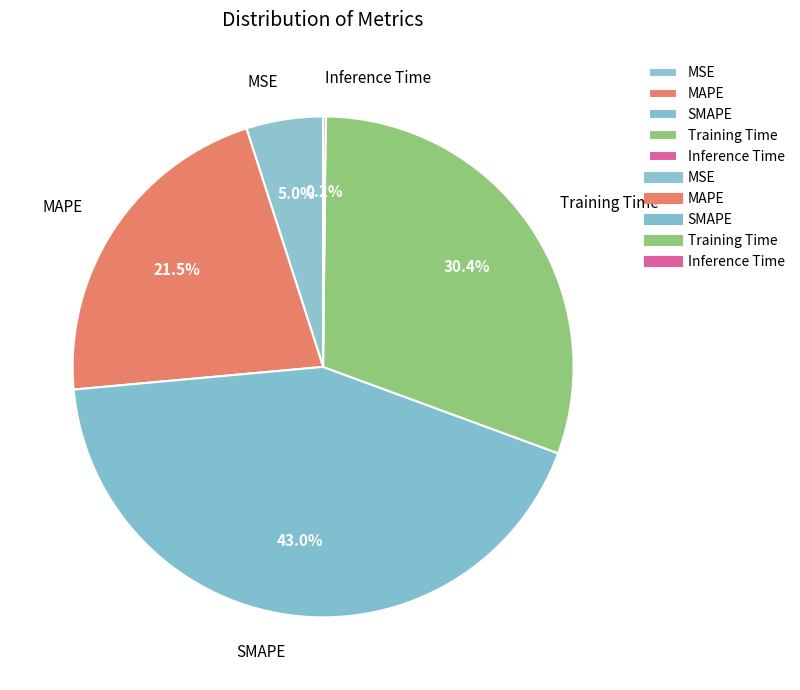

Between SMAPE and MSE, which is larger?

SMAPE